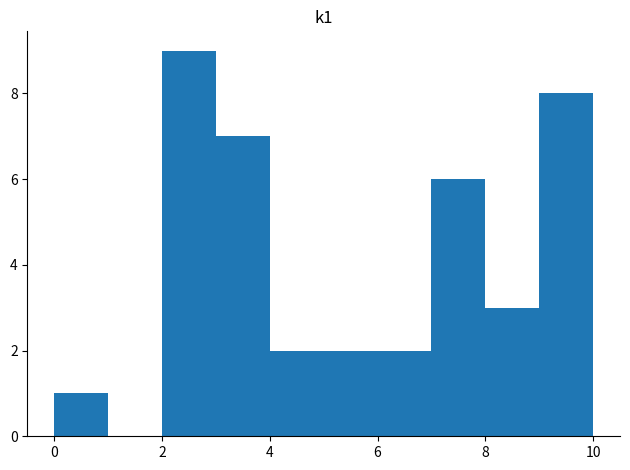

Over which range of the x-axis is the bar tallest?

2 to 3